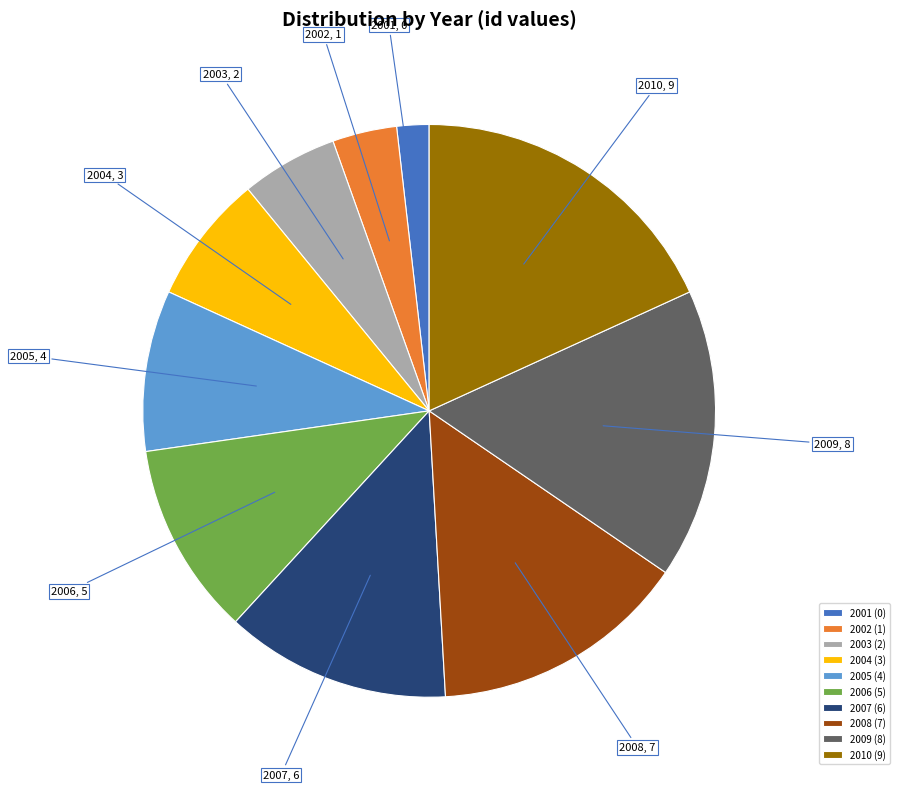

What is the smallest slice in the pie chart?

2001